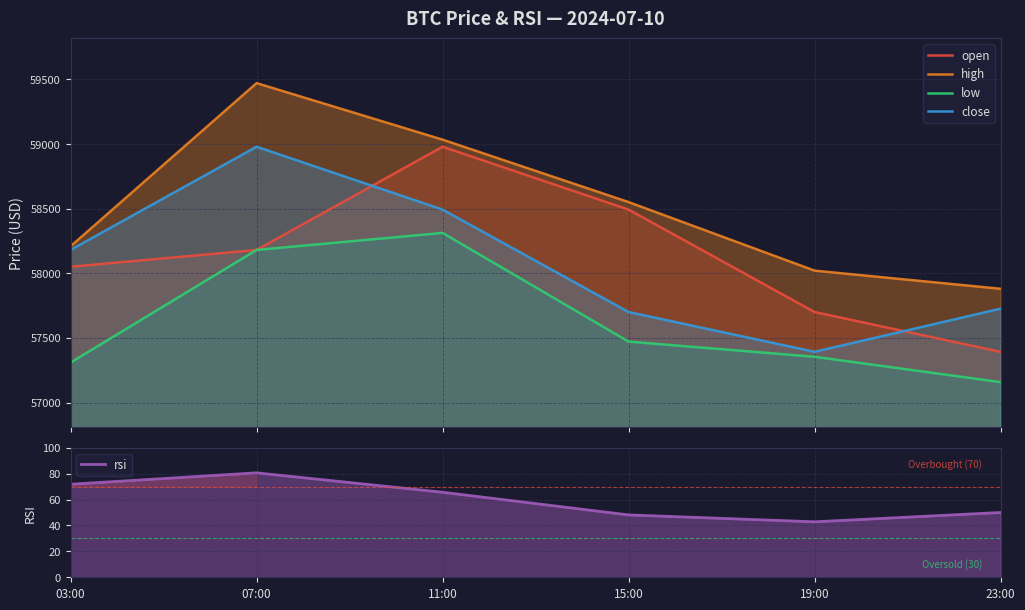

Which series has the largest total across all categories?

high